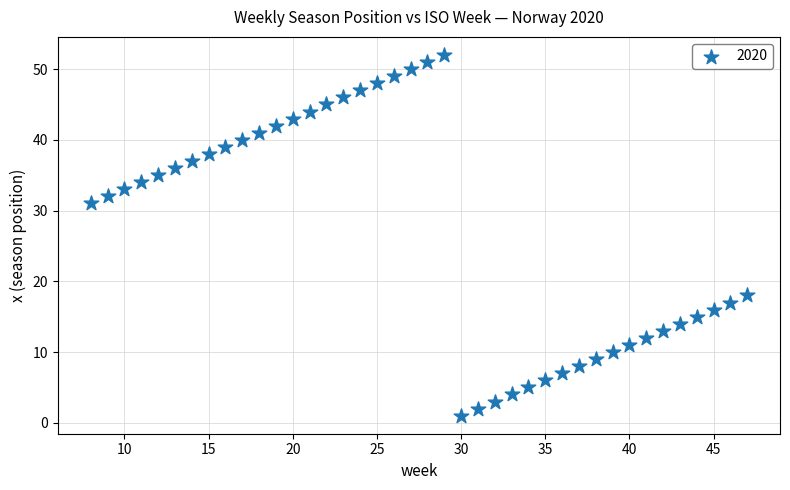

What is the range of Y values (max minus min)?

51